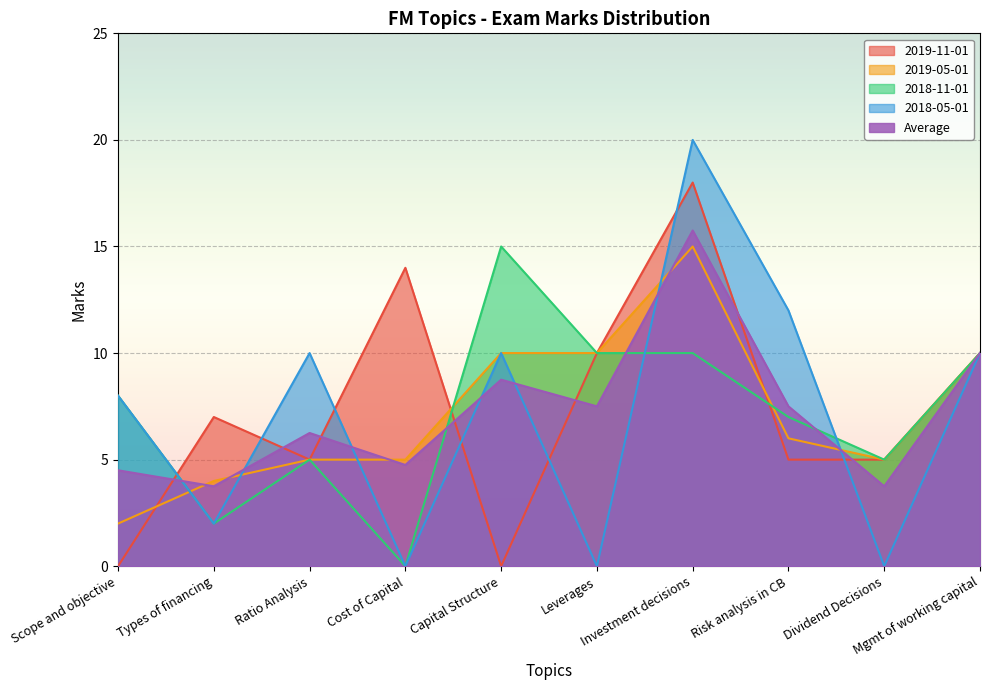

Which series changed the most between Scope and objective and Cost of Capital?

2019-11-01